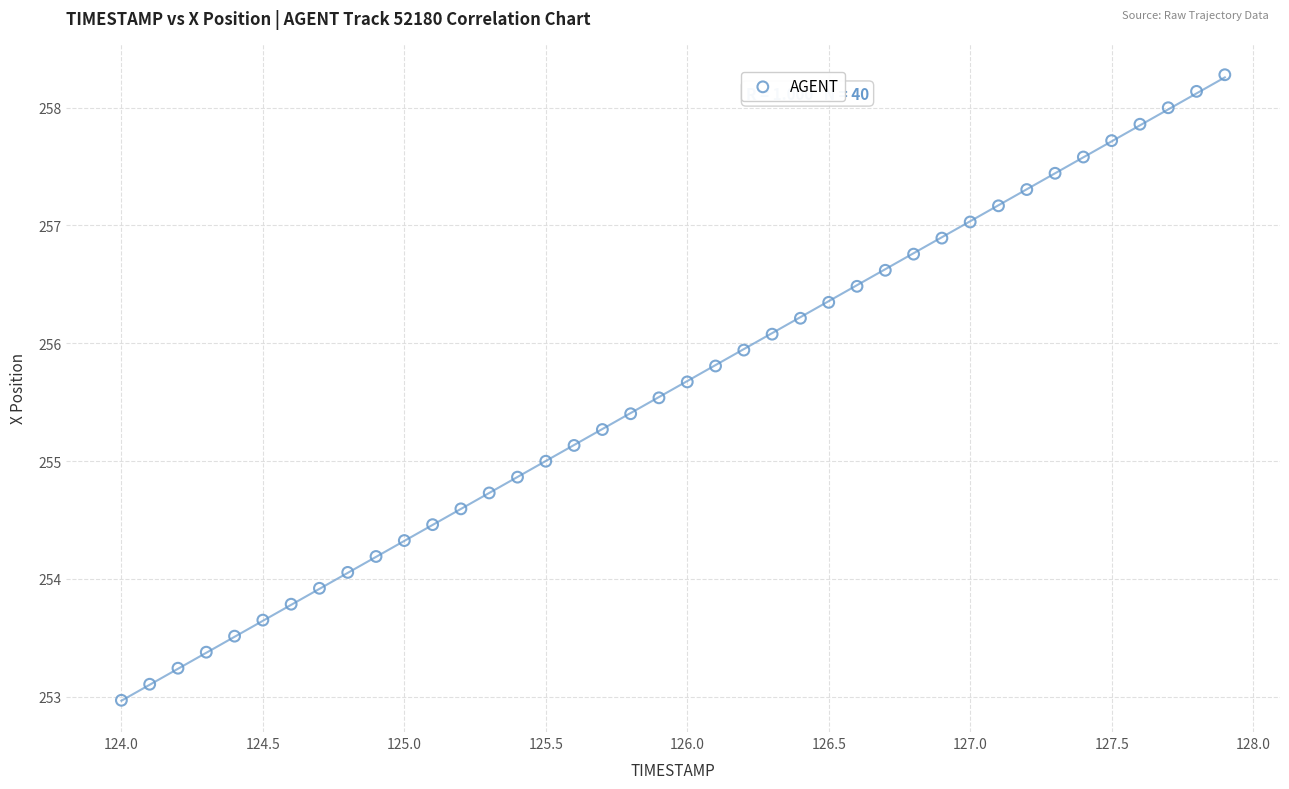

What is the range of X values (max minus min)?

3.9